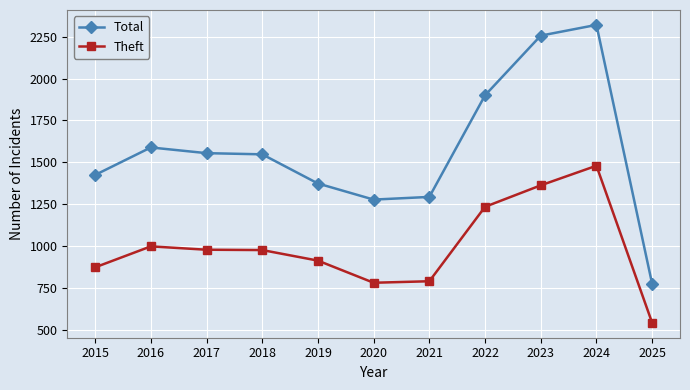

The Total series shows 1374 at 2019. True or false?

True